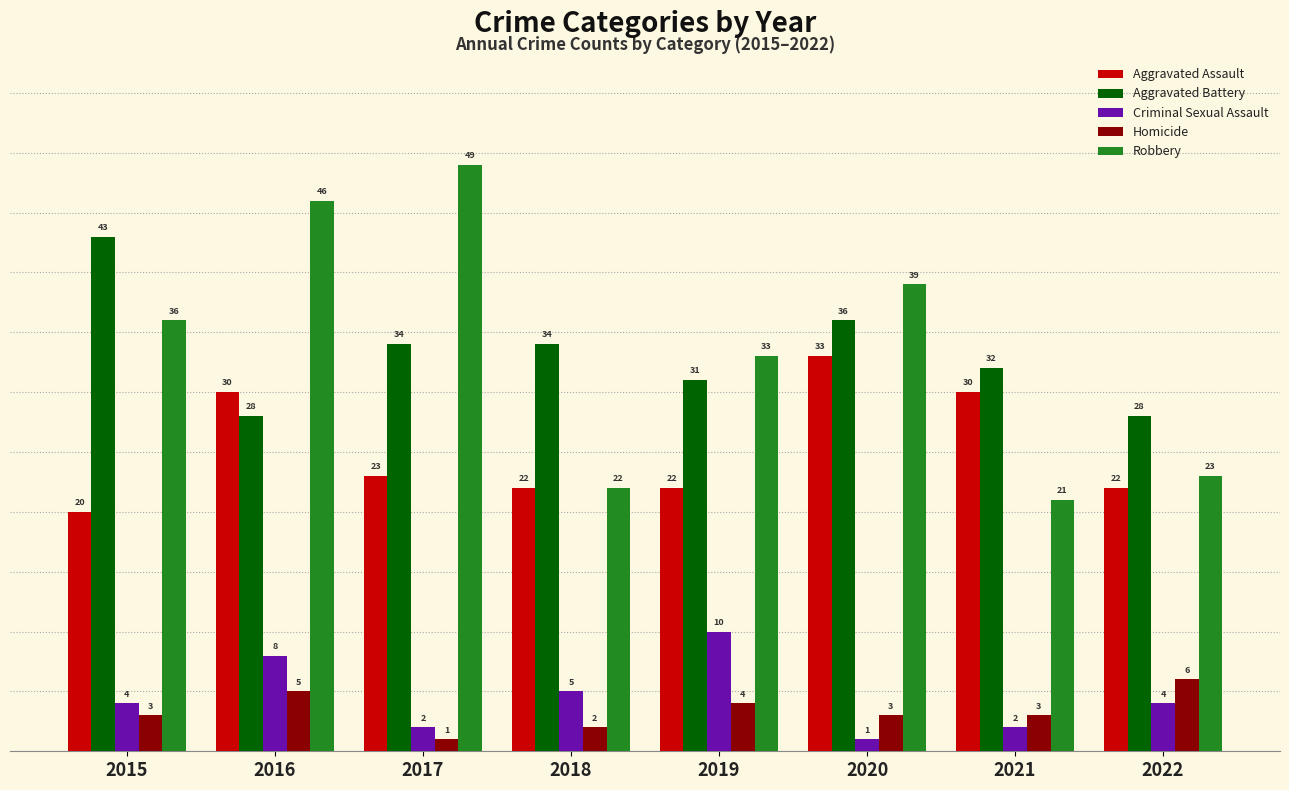

At how many categories does at least one series exceed 2?

8